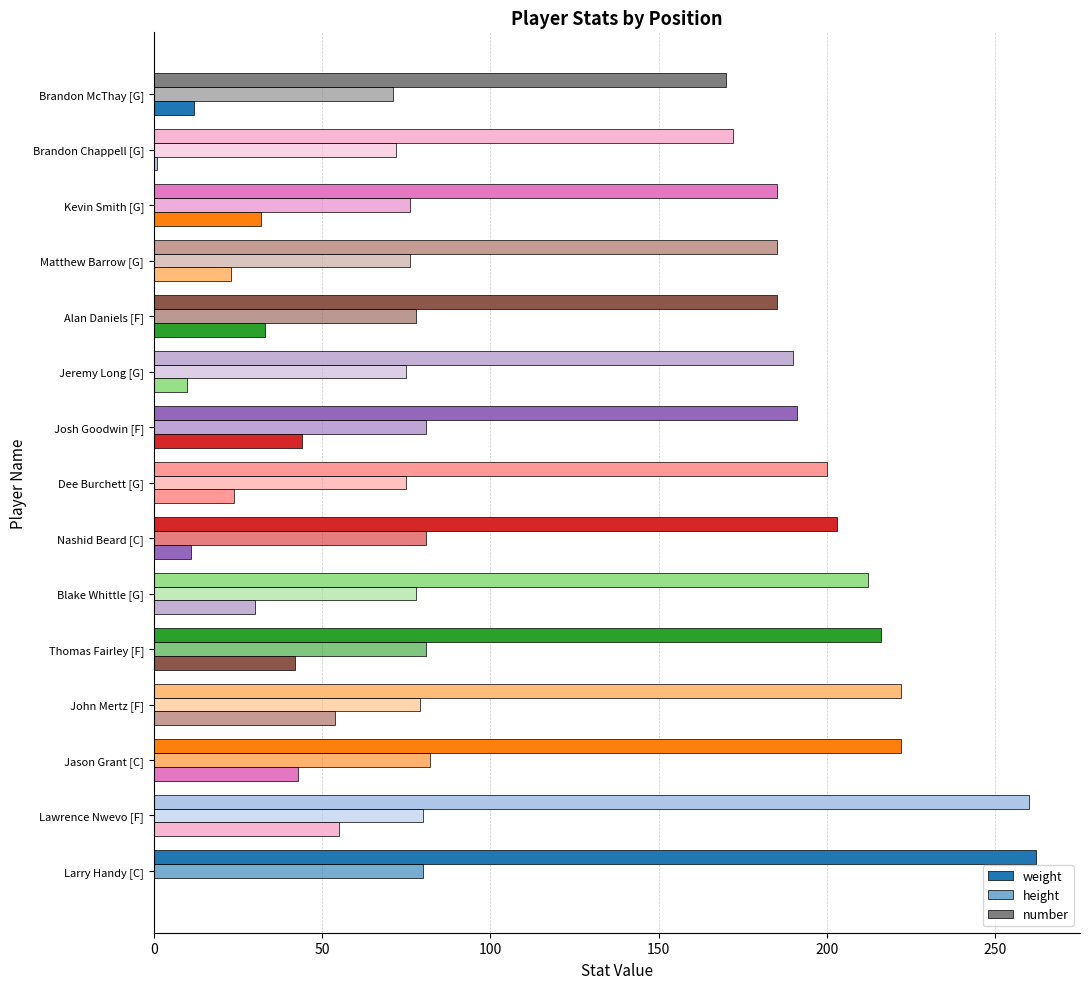

How many series are shown in this chart?

3